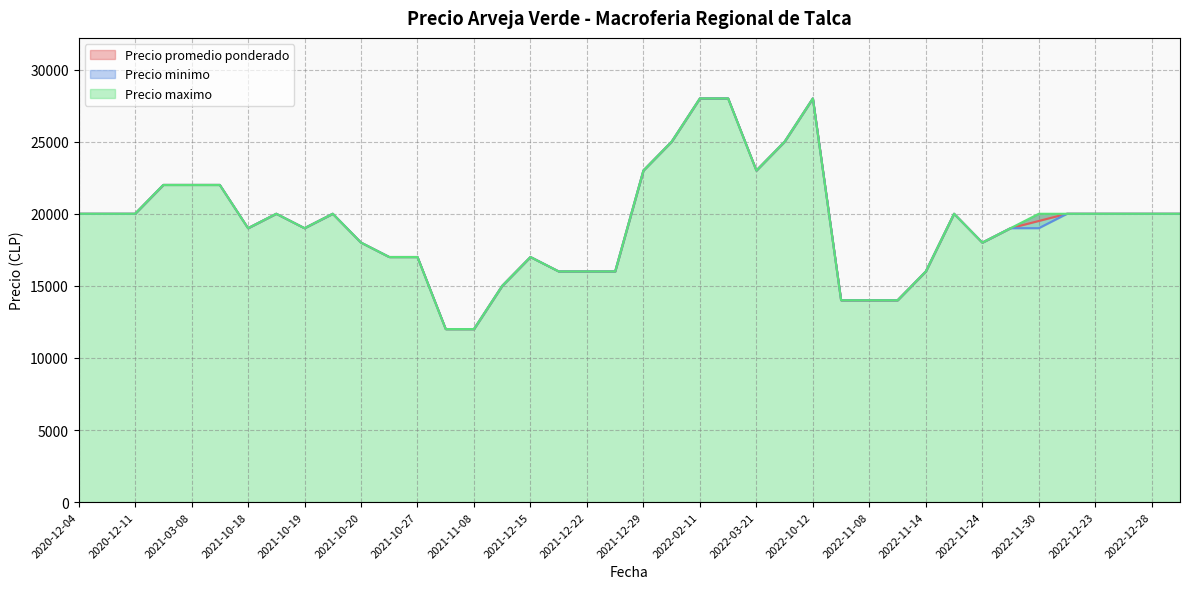

What is the lowest value of the Precio minimo series?

12000